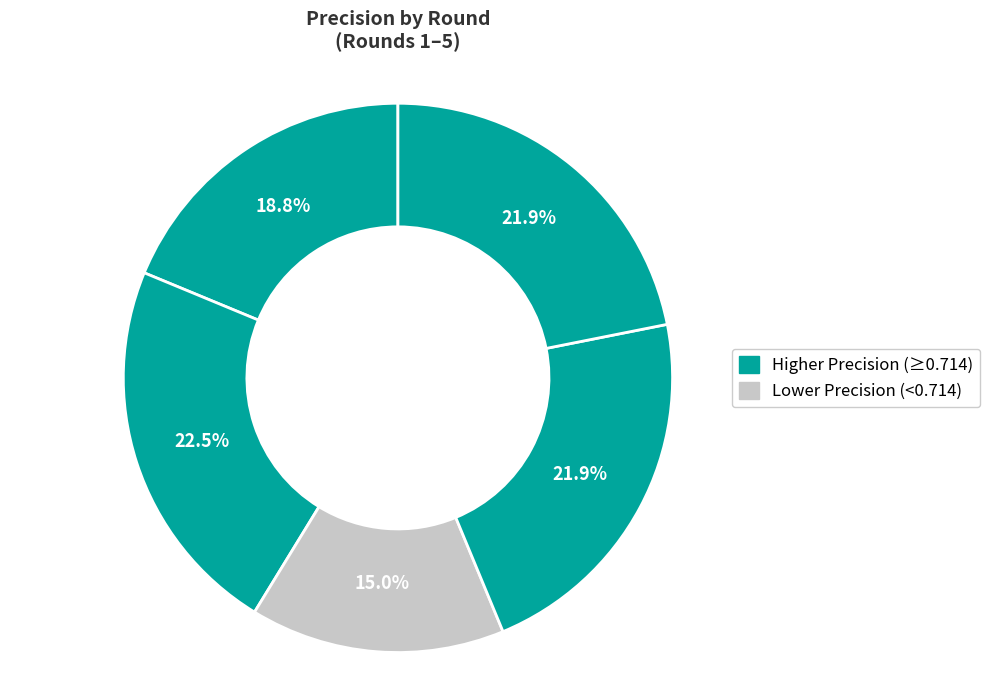

How many segments does this pie chart have?

5